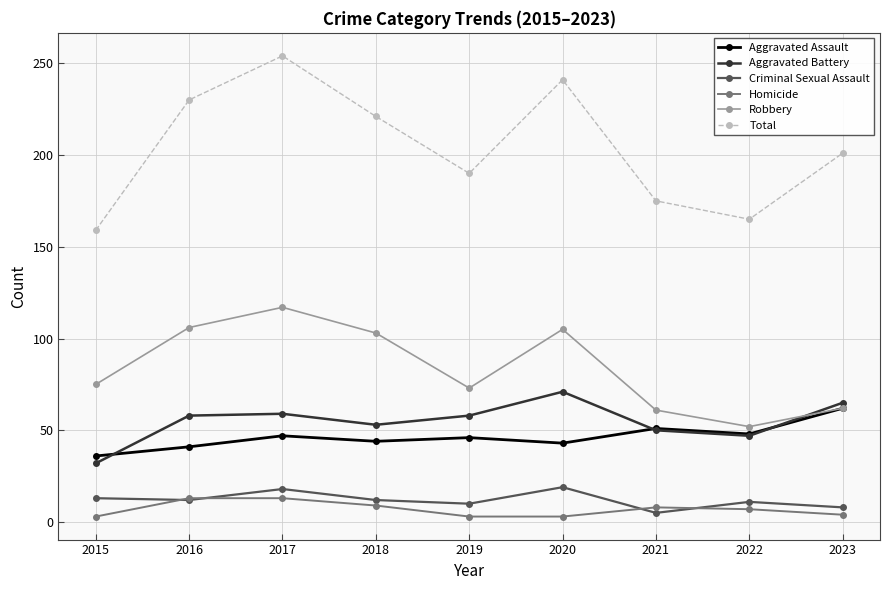

Count the number of categories in the chart.

9